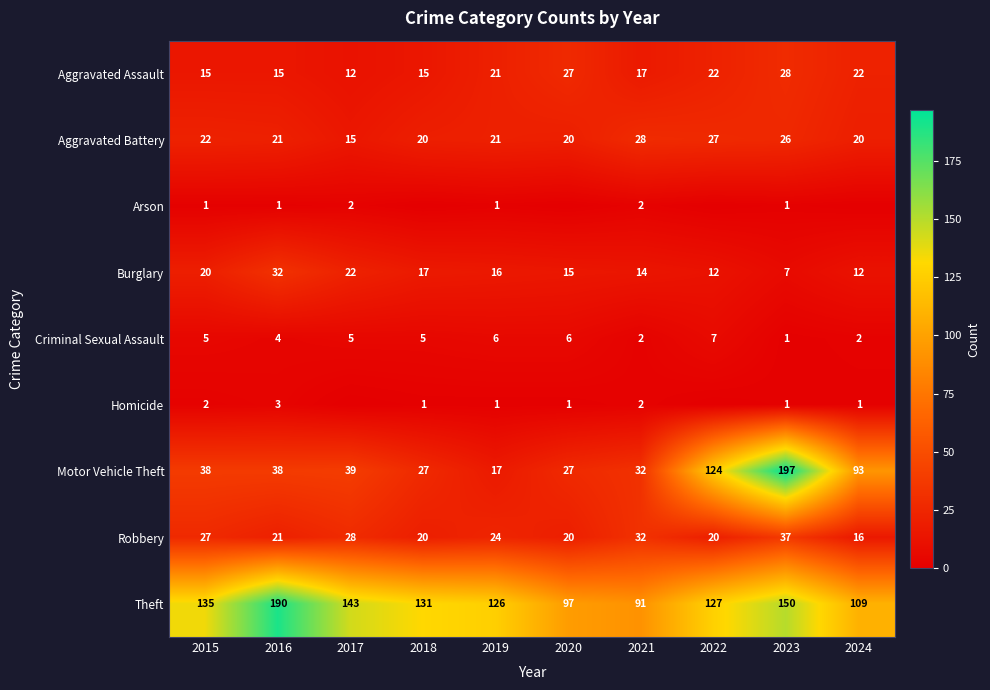

Rank the categories by Arson value from highest to lowest.

2017, 2021, 2015, 2016, 2019, 2023, 2018, 2020, 2022, 2024